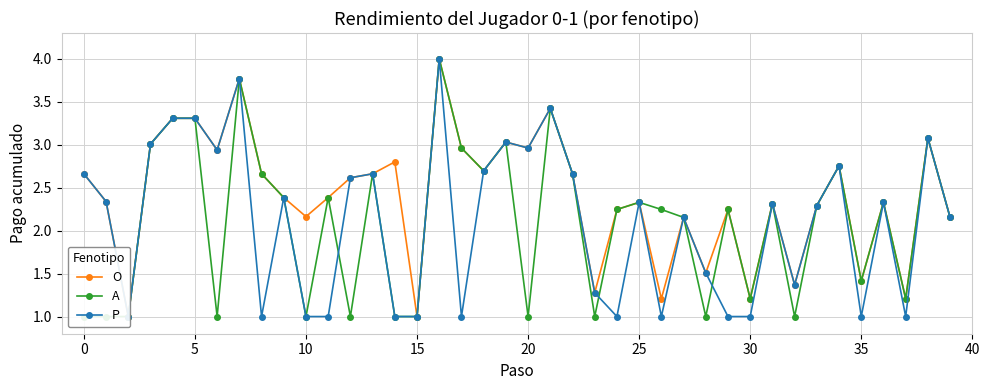

Rank the series at 31 from lowest to highest value.

O, A, P